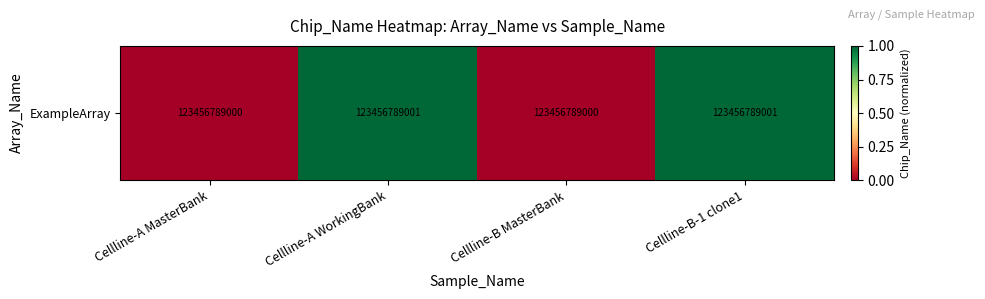

What is the change in value from Cellline-A MasterBank to Cellline-A WorkingBank?

+1.0